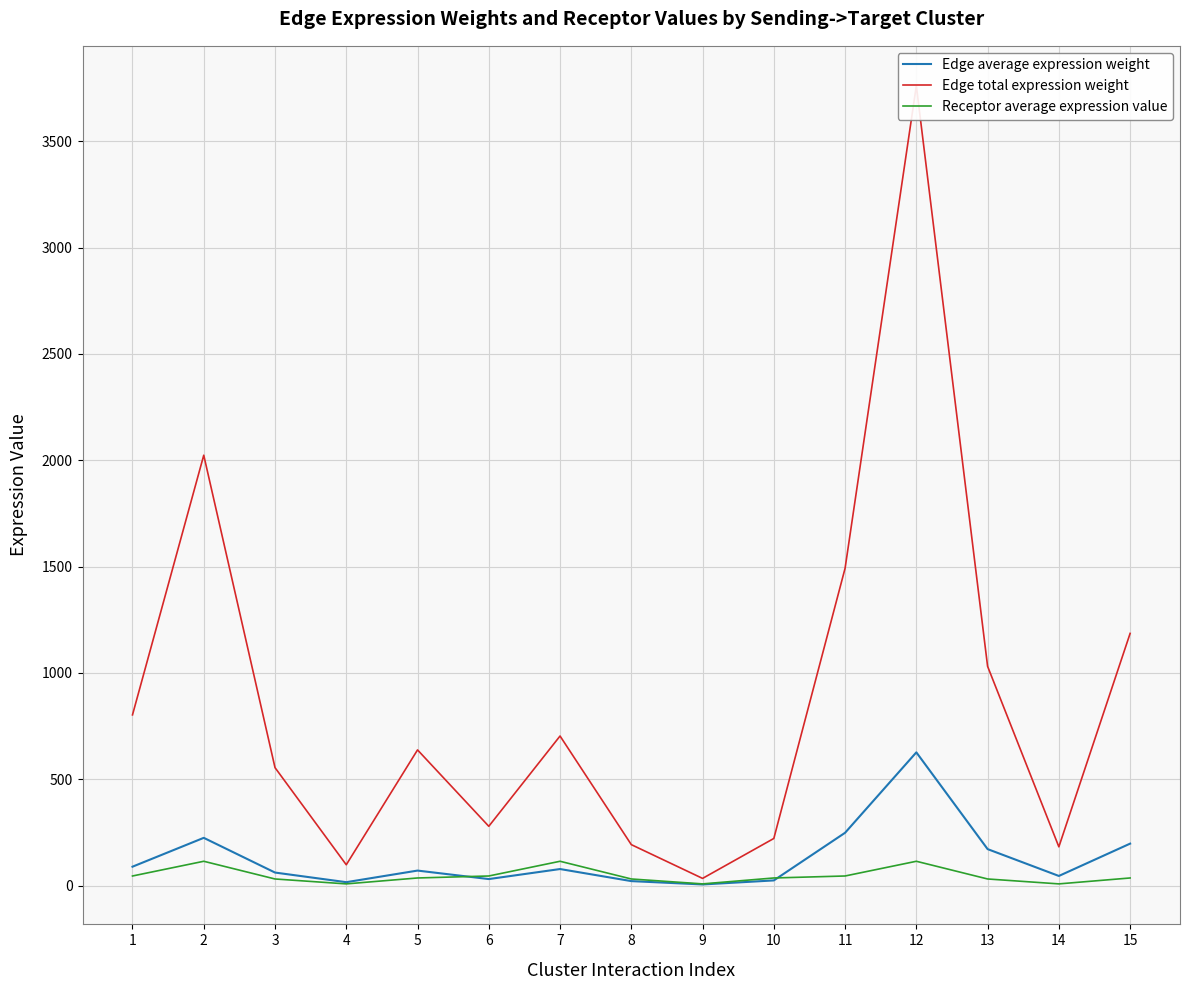

What is the sum of the Receptor average expression value values at 3 and 7?

146.1